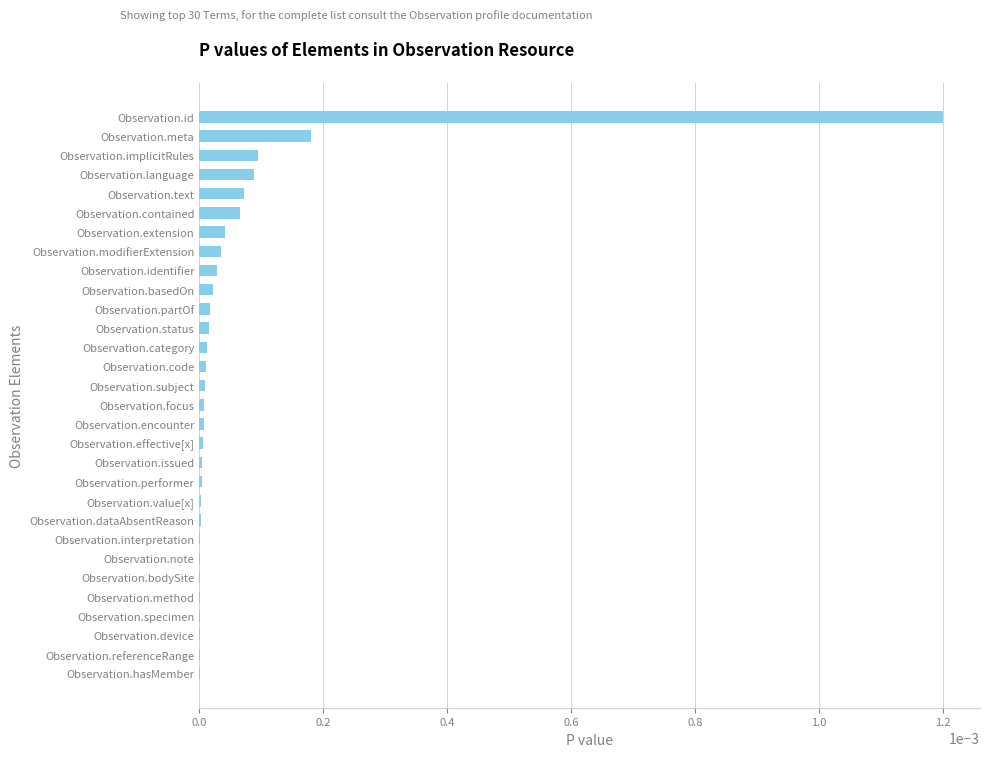

Which has a higher value, Observation.extension or Observation.device?

Observation.extension